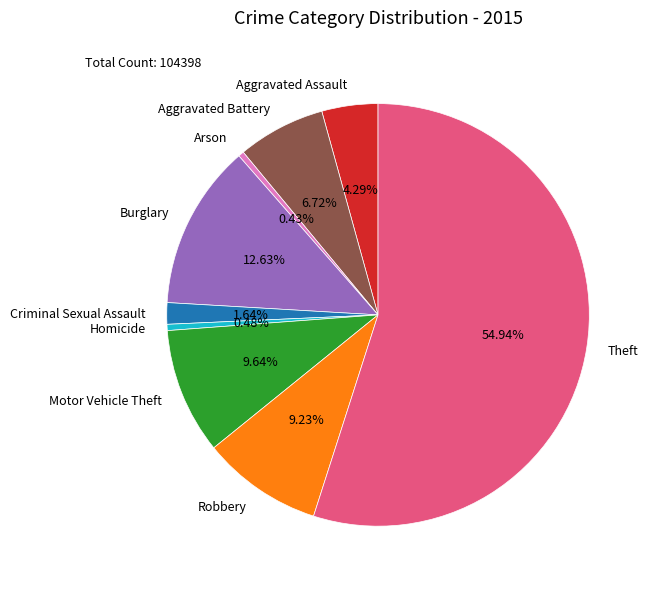

To the nearest percent, what portion does Burglary represent?

13%